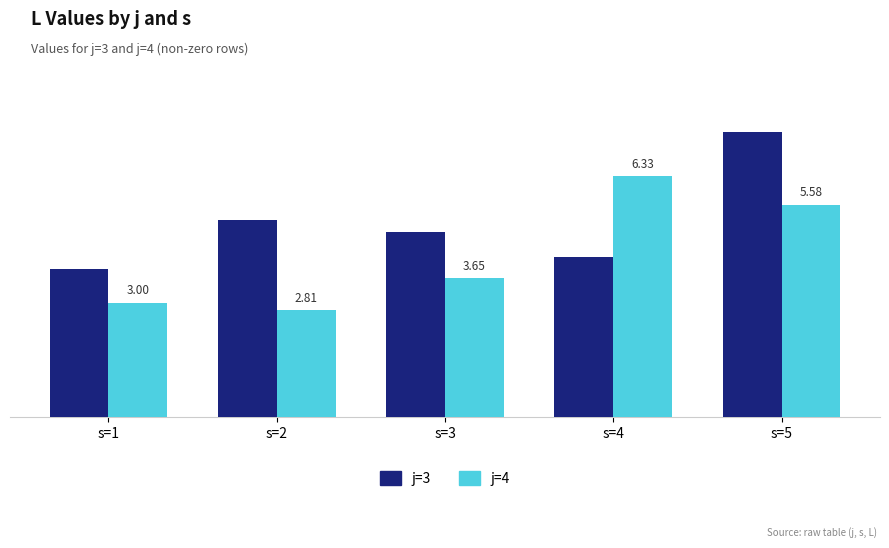

Which series has the largest range (max minus min)?

j=3